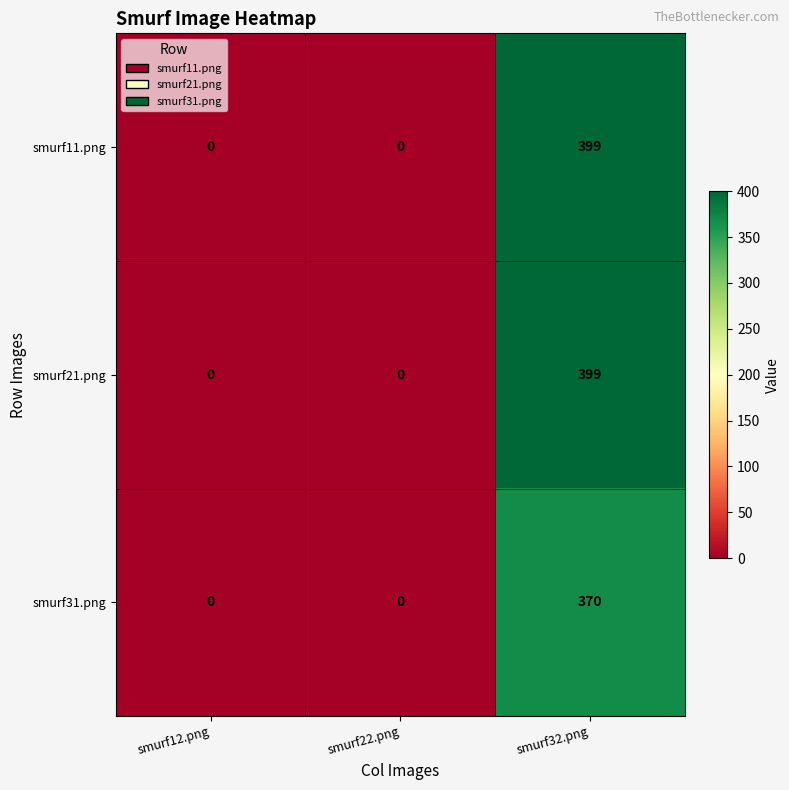

Which category has the highest value in the smurf31.png series?

smurf32.png